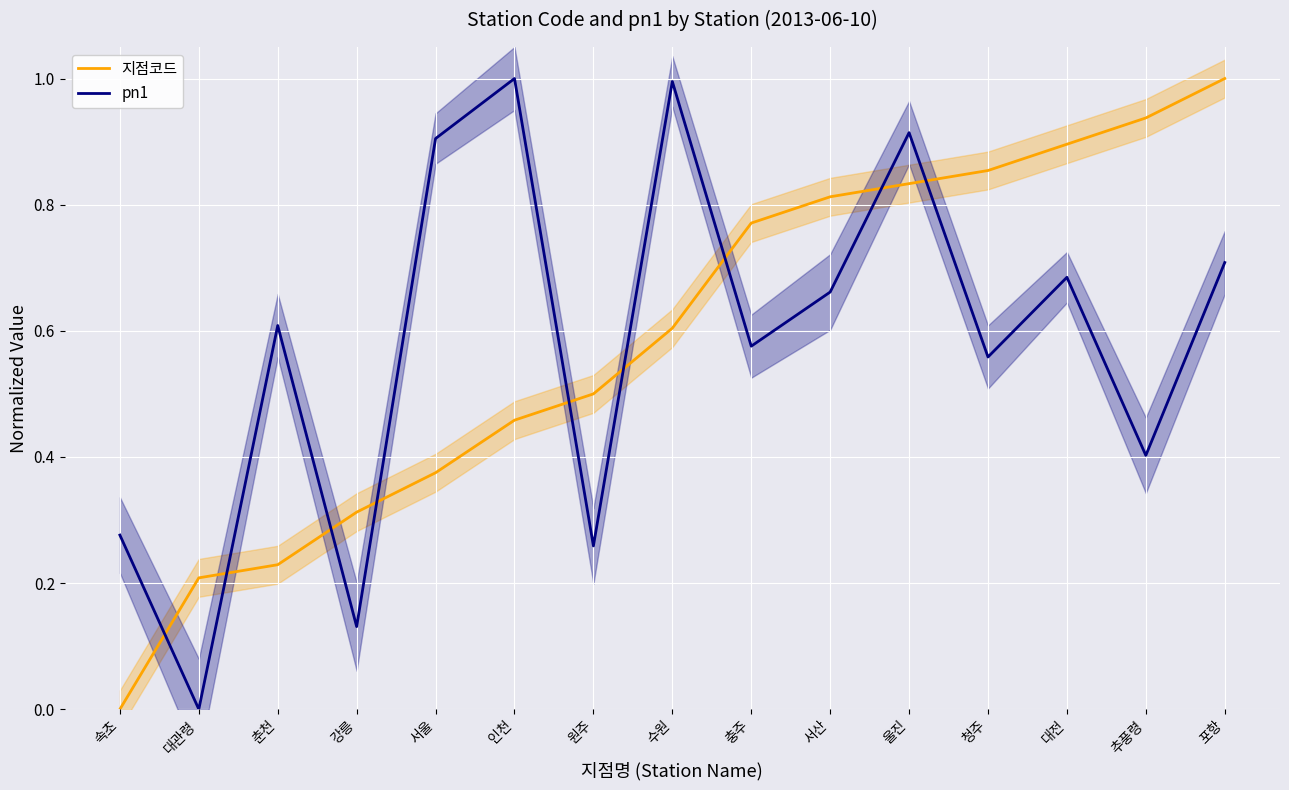

True or false: 지점코드 has more than 1 points higher than both neighbors.

False